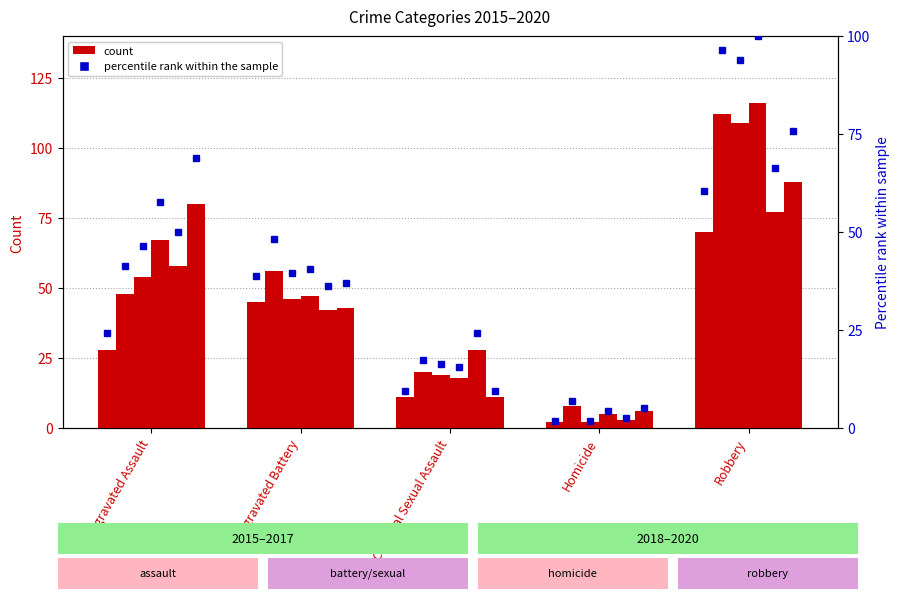

At which label does 2019 reach its minimum?

Homicide